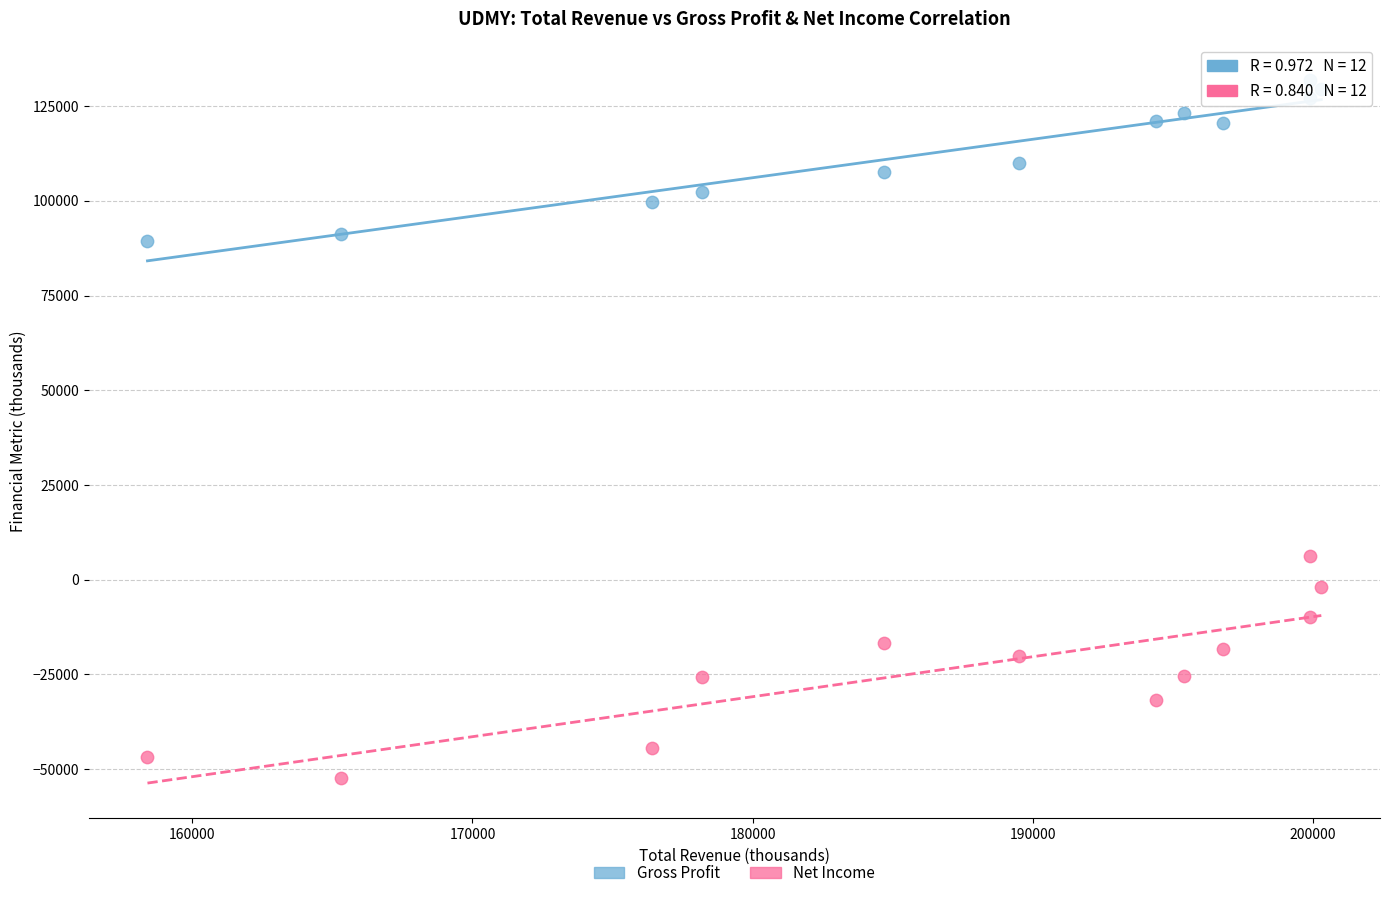

Which series has the largest Y range (max minus min)?

Net Income